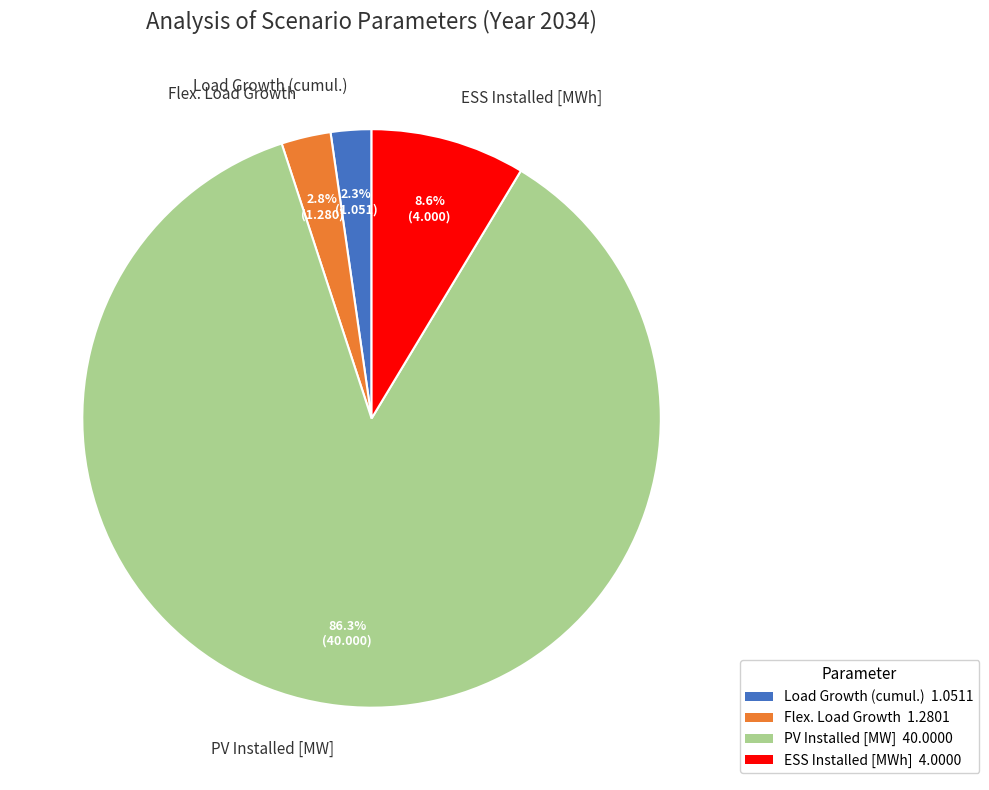

What portion of the pie excludes ESS Installed [MWh]?

91.4%